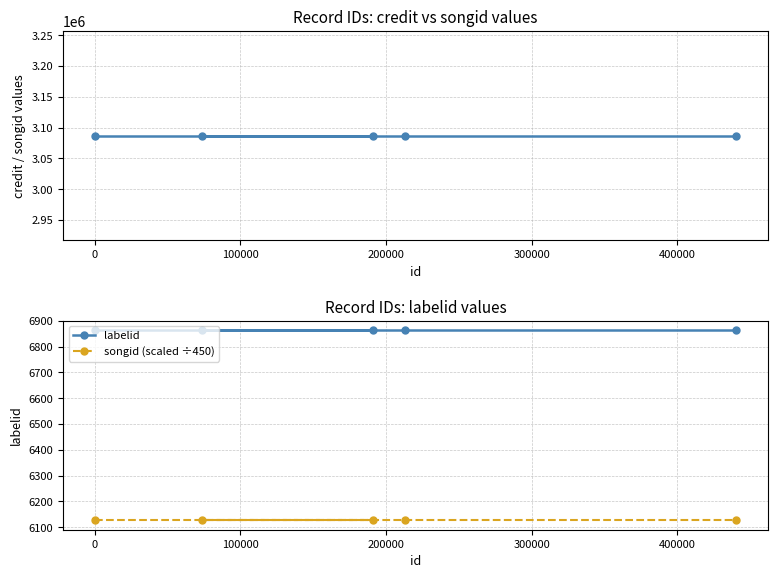

True or false: songid (scaled ÷450) has a value of 8510.4 at −100000.

False